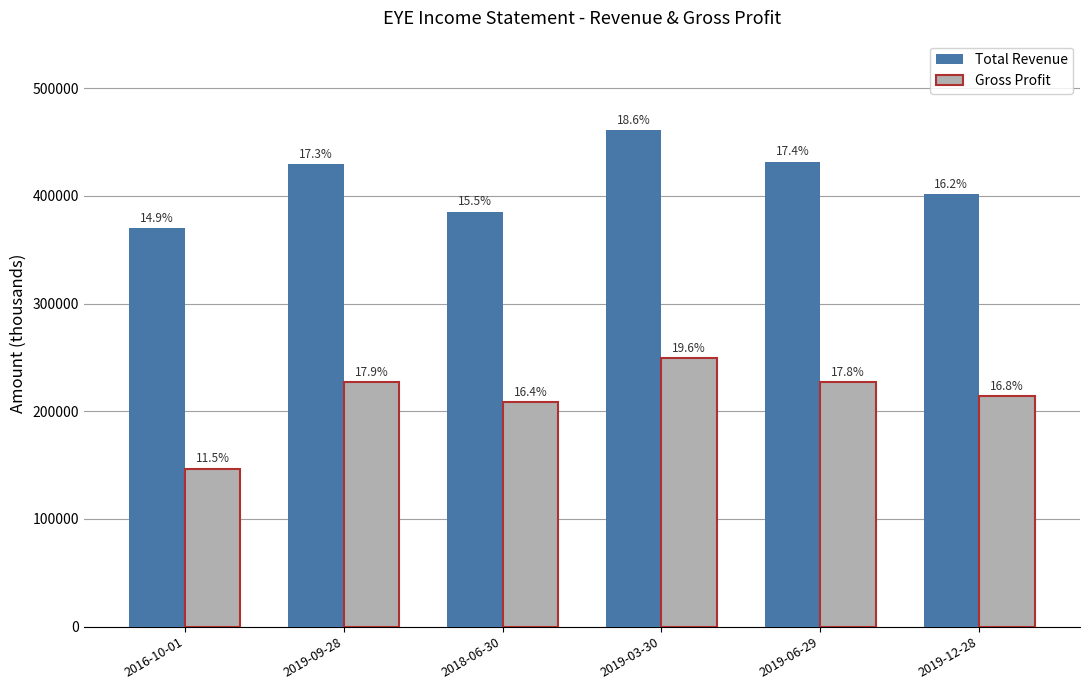

Rank the series by their average value, from highest to lowest.

Total Revenue, Gross Profit